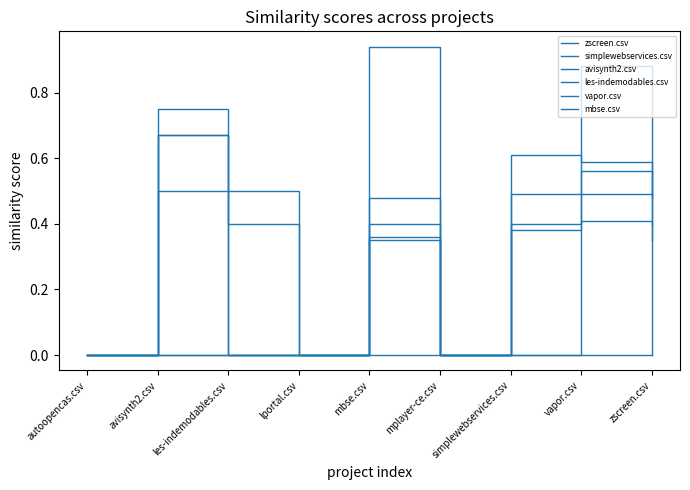

Which category has the lowest value across all series?

autoopencas.csv